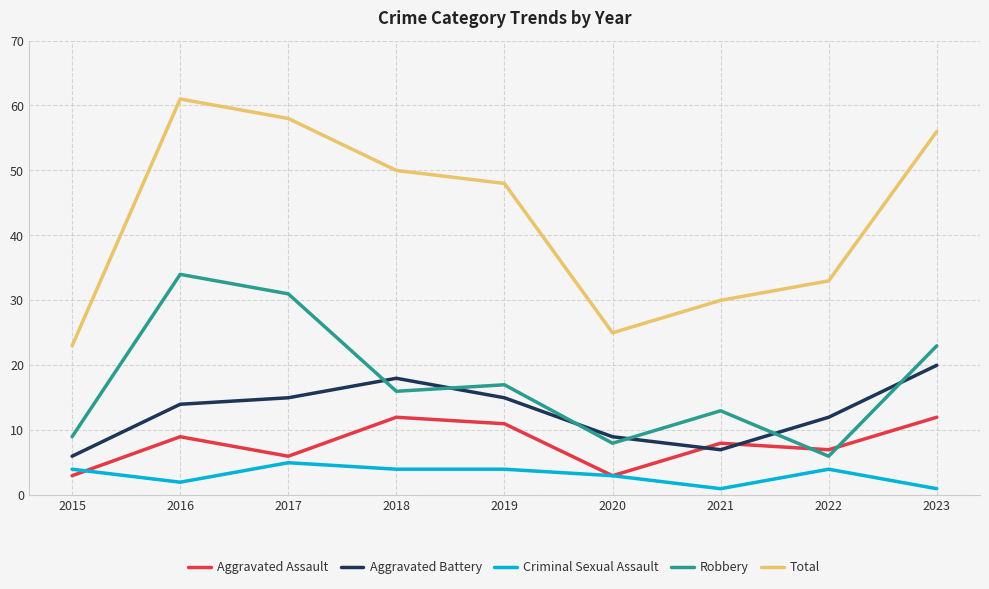

What is the difference between the highest and lowest values at 2018?

46